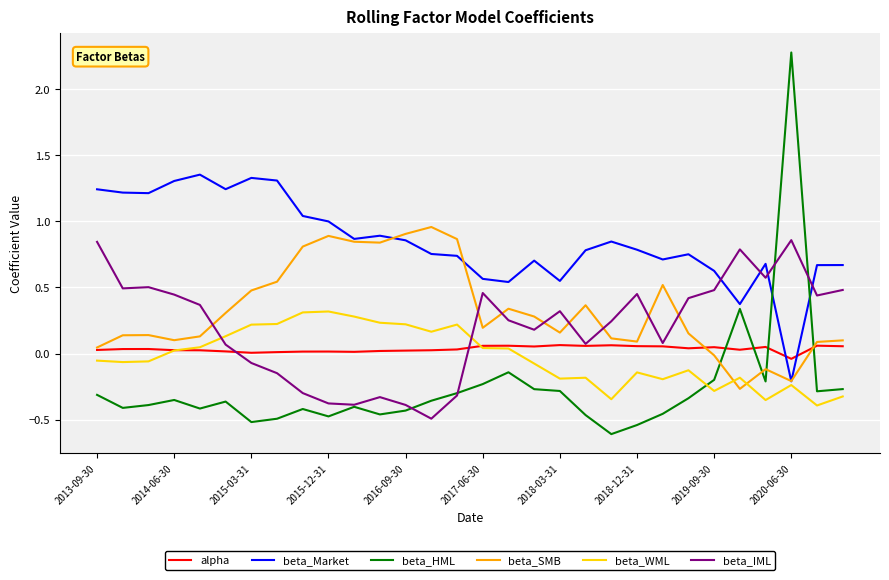

Which series has the largest total across all categories?

beta_Market